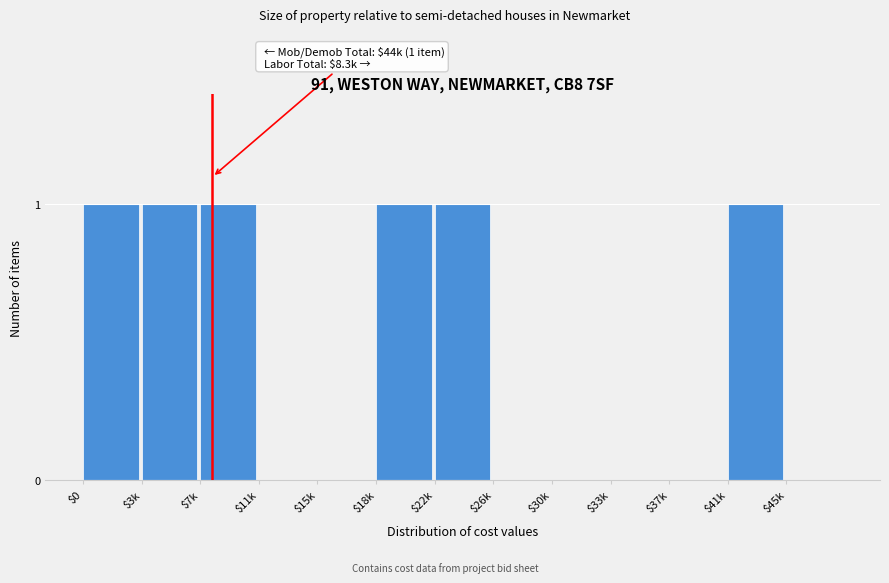

The value at $30k is 0. True or false?

True